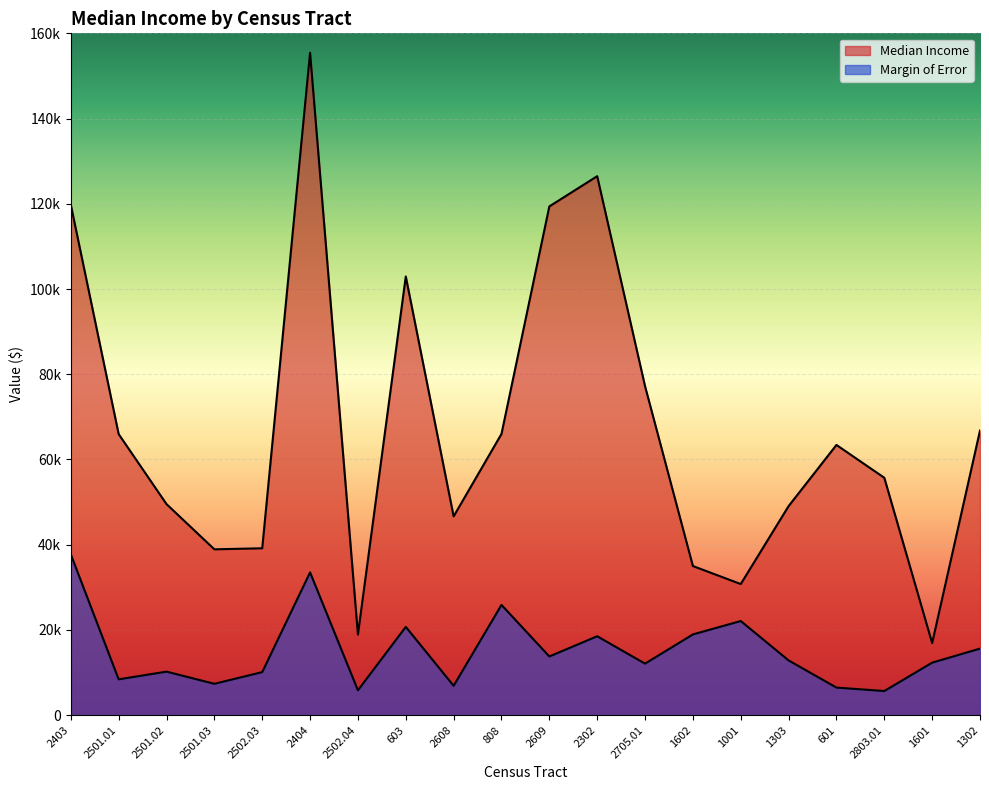

True or false: Margin of Error has more than 2 interior local peaks.

True